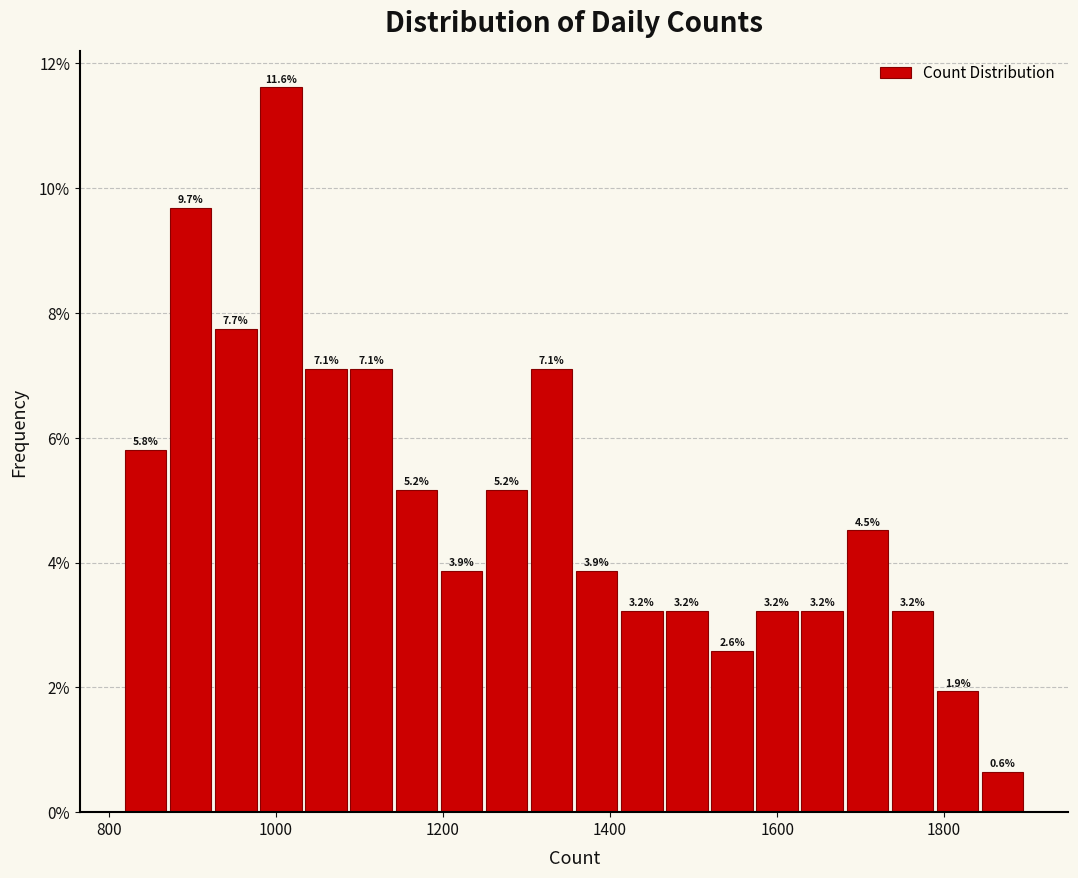

Read against the x-axis, roughly where is the centre of the tallest bar?

1000